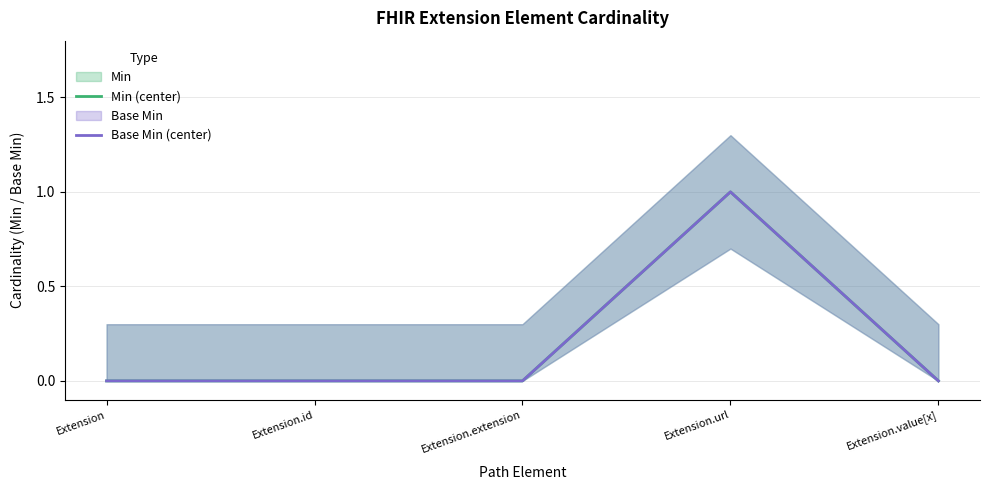

How many data points in Min (center) are above 0?

1